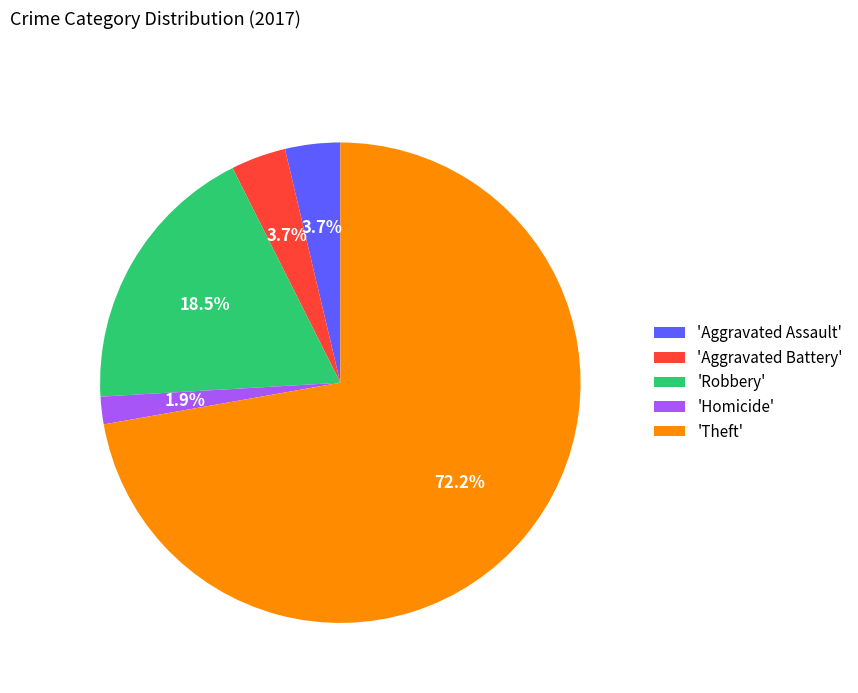

Approximately how many times larger is the value at 'Homicide' compared to 'Aggravated Battery'?

0.5